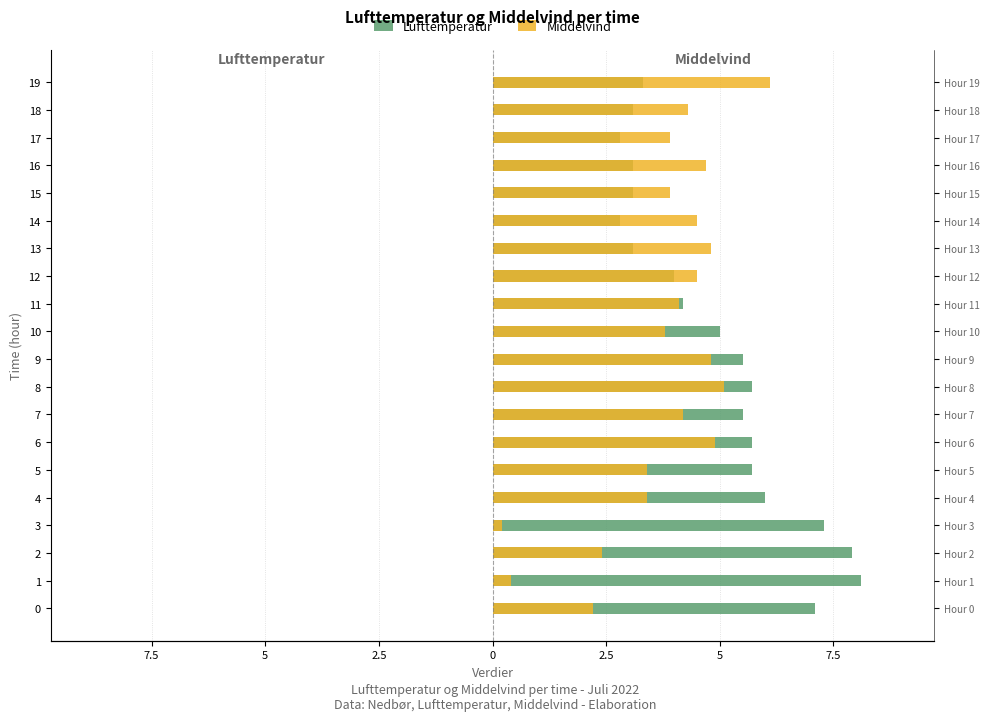

What is the minimum value shown in the chart?

0.2